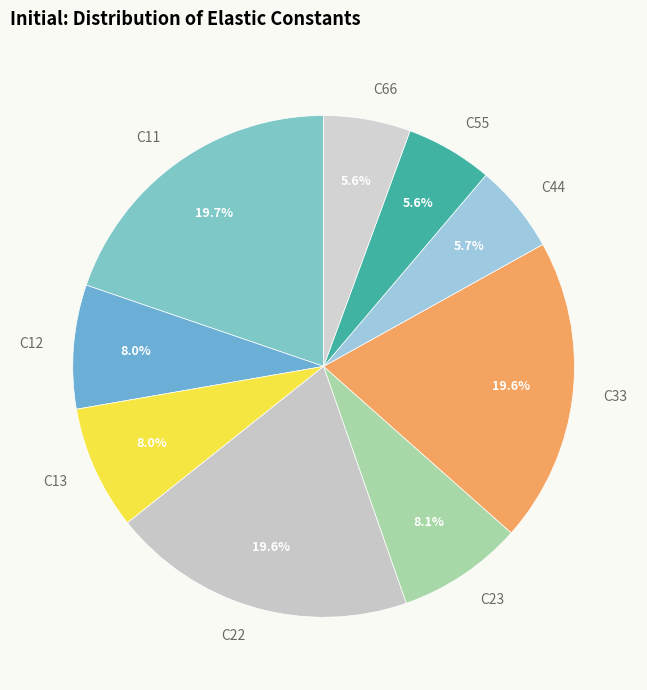

Is C12 the majority of the pie?

No